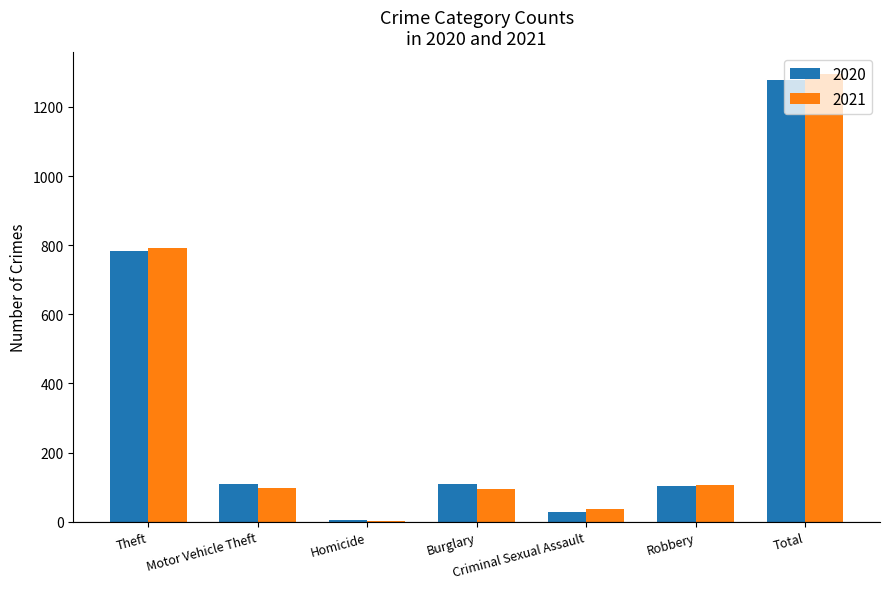

Where is 2020 nearest to the value 642?

Theft